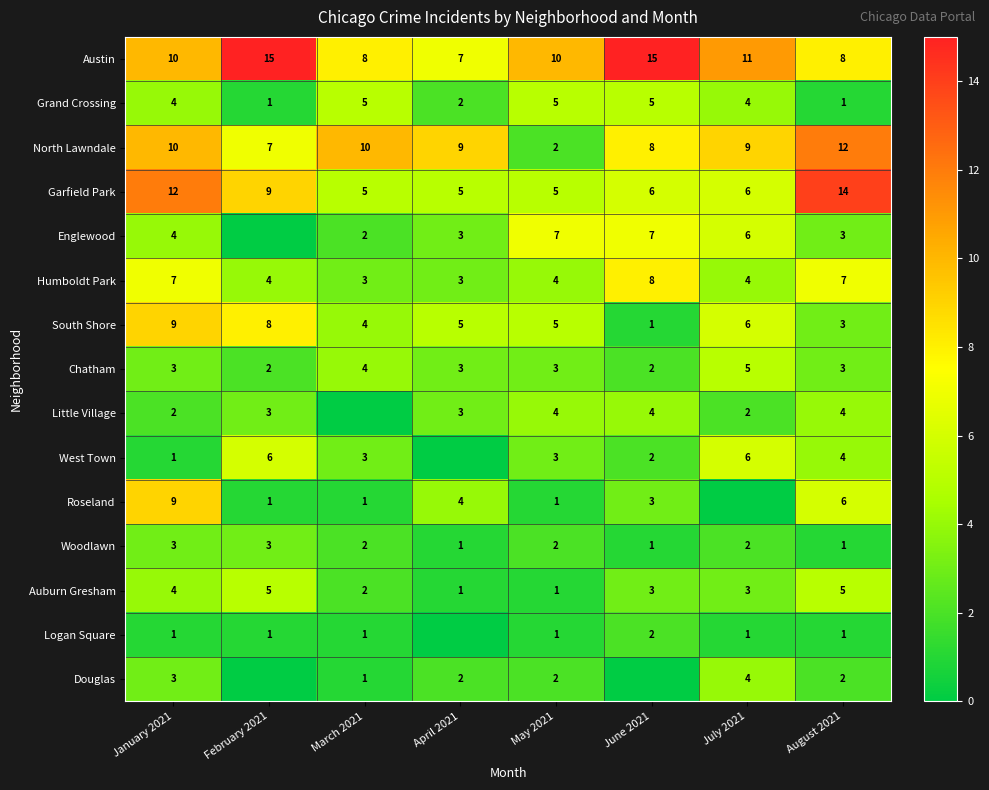

At which category does the chart reach its minimum across all series?

February 2021